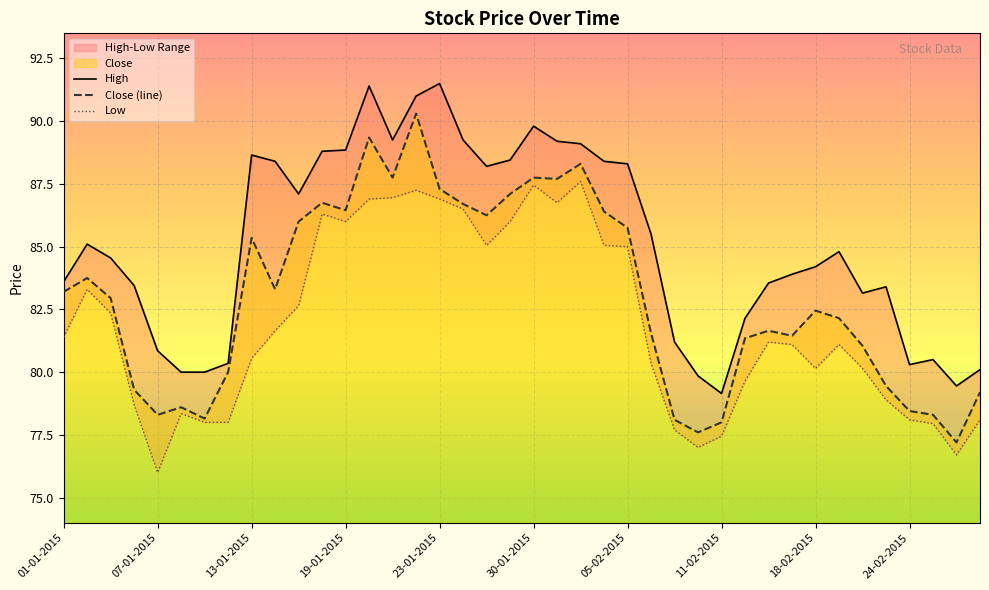

True or false: Low and High intersect in this chart.

False